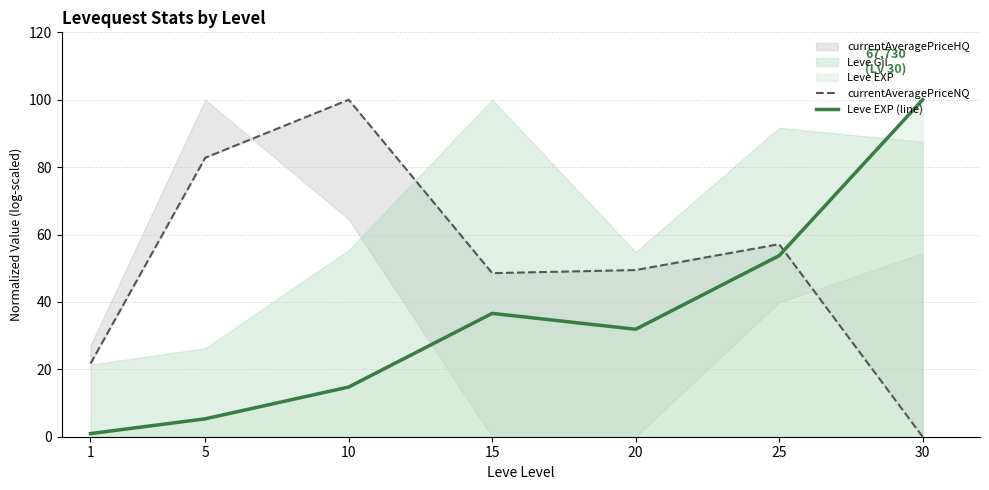

True or false: currentAveragePriceNQ has more than 1 interior local peaks.

True